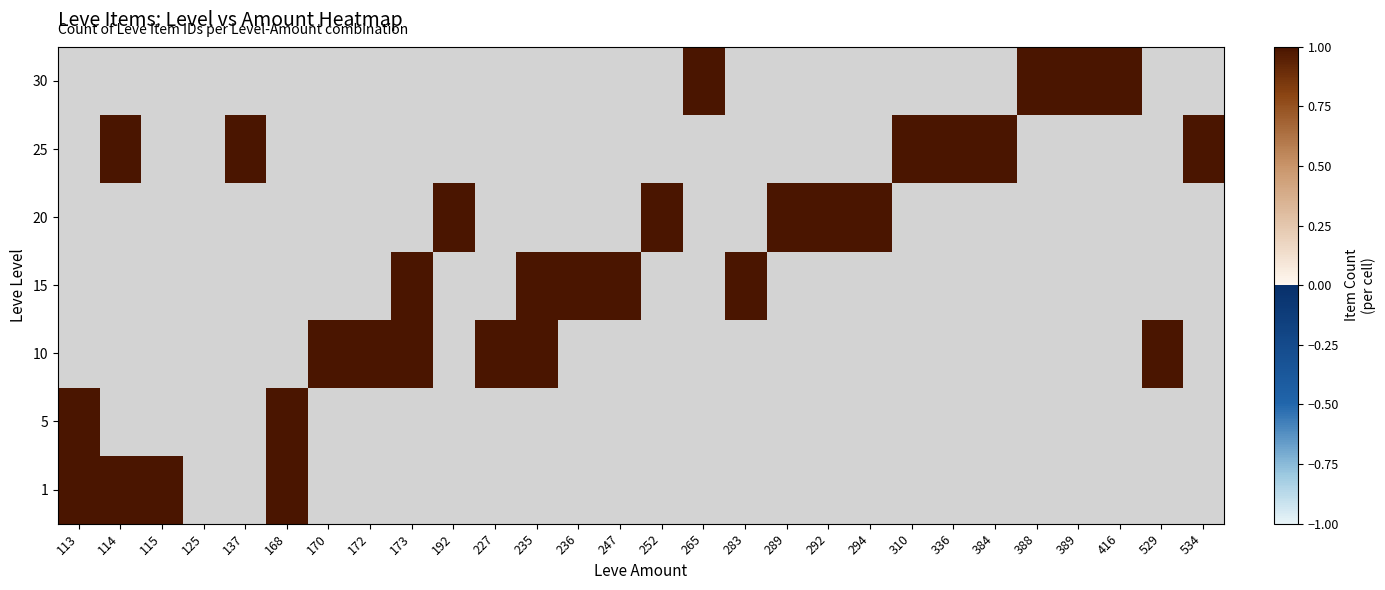

True or false: 25 has a value of 1 at 170.

False